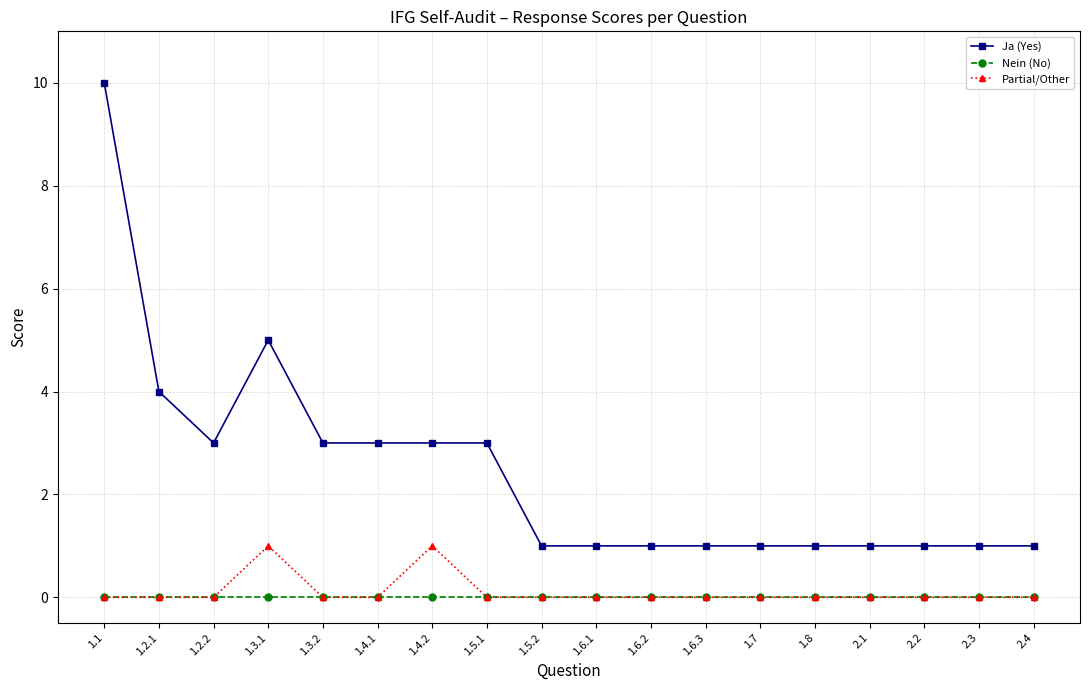

Which series has the largest total across all categories?

Ja (Yes)